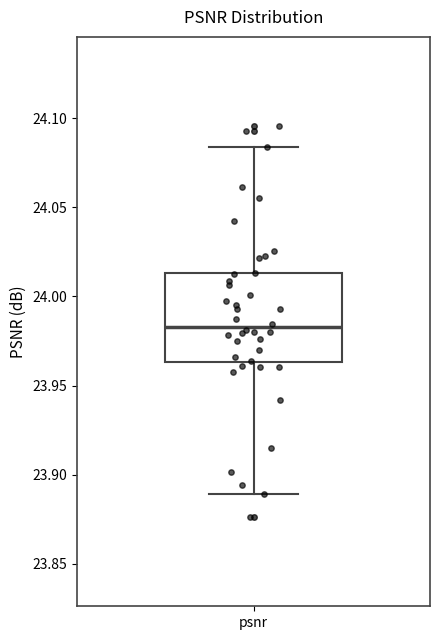

Transcribe this box plot: give where the median line is, the range the box spans, and where the two whiskers end, as read against the y-axis. The values are not printed on the chart, so give them approximately, as read against the axis.

median 23.985, box 23.965 to 24.015, whiskers 23.890 to 24.085